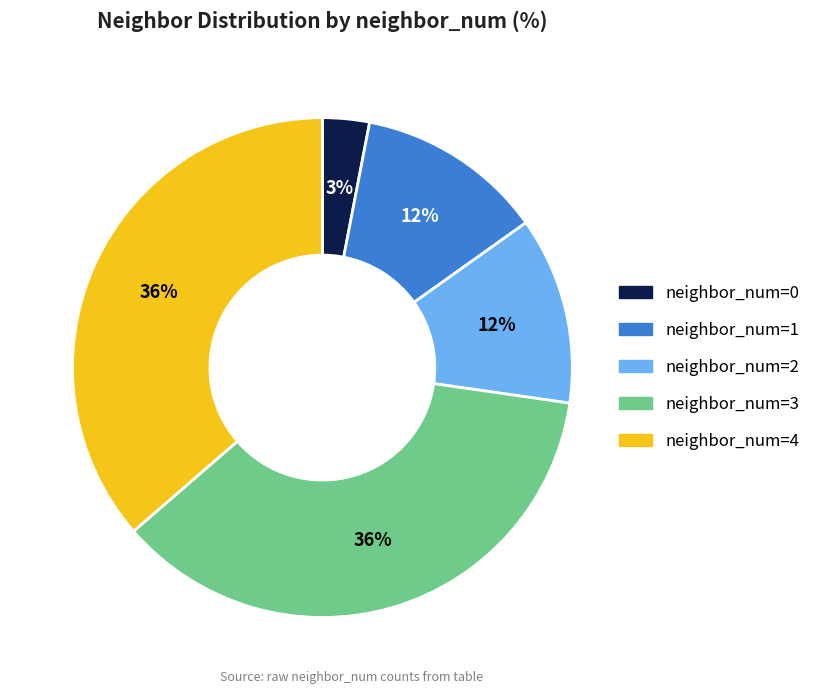

How many segments does this pie chart have?

5